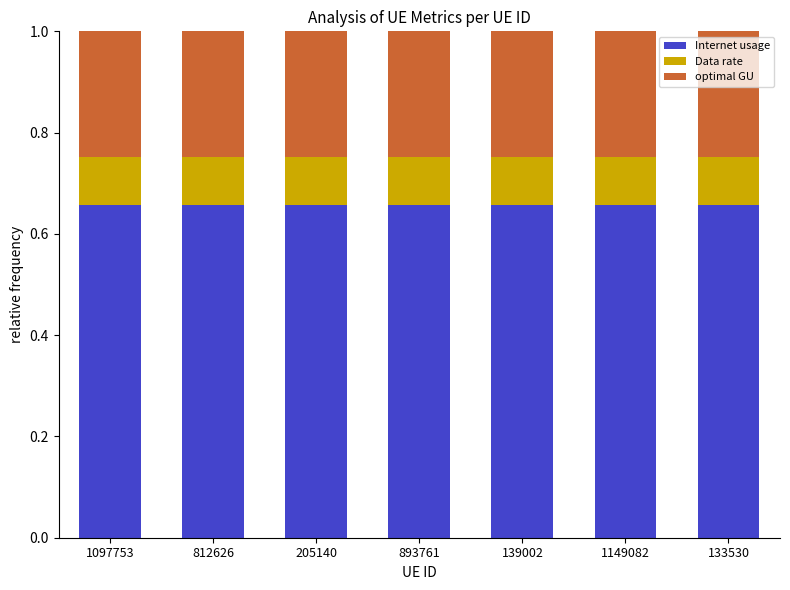

What is the sum of the Internet usage values at 133530 and 893761?

1.3